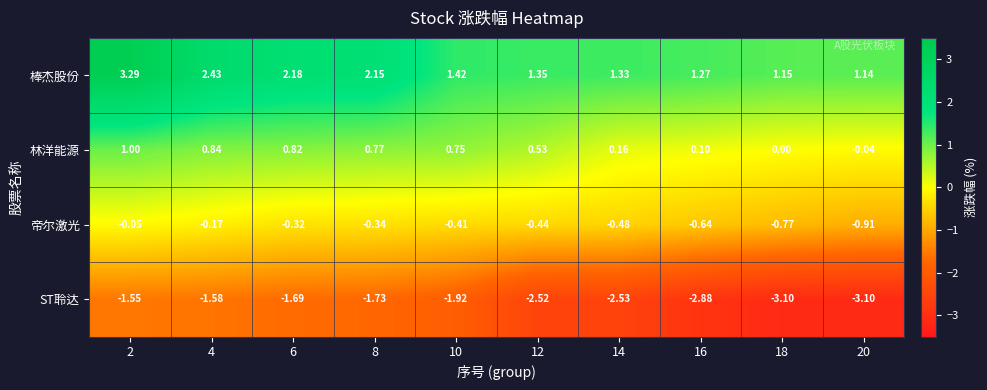

How many series are shown in this chart?

4